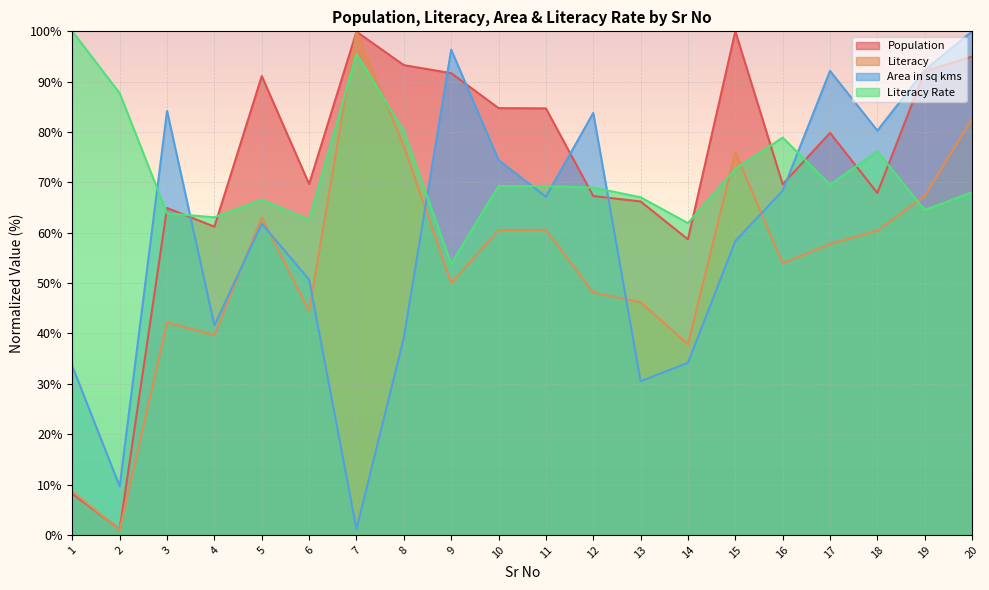

At which label does Literacy Rate reach its minimum?

9